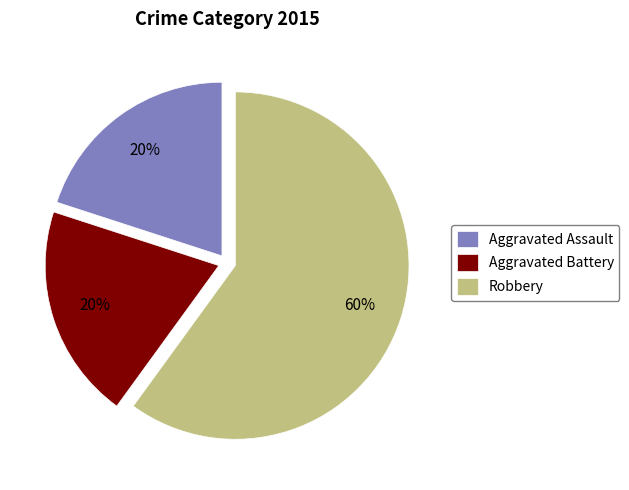

Which slice is the largest?

Robbery